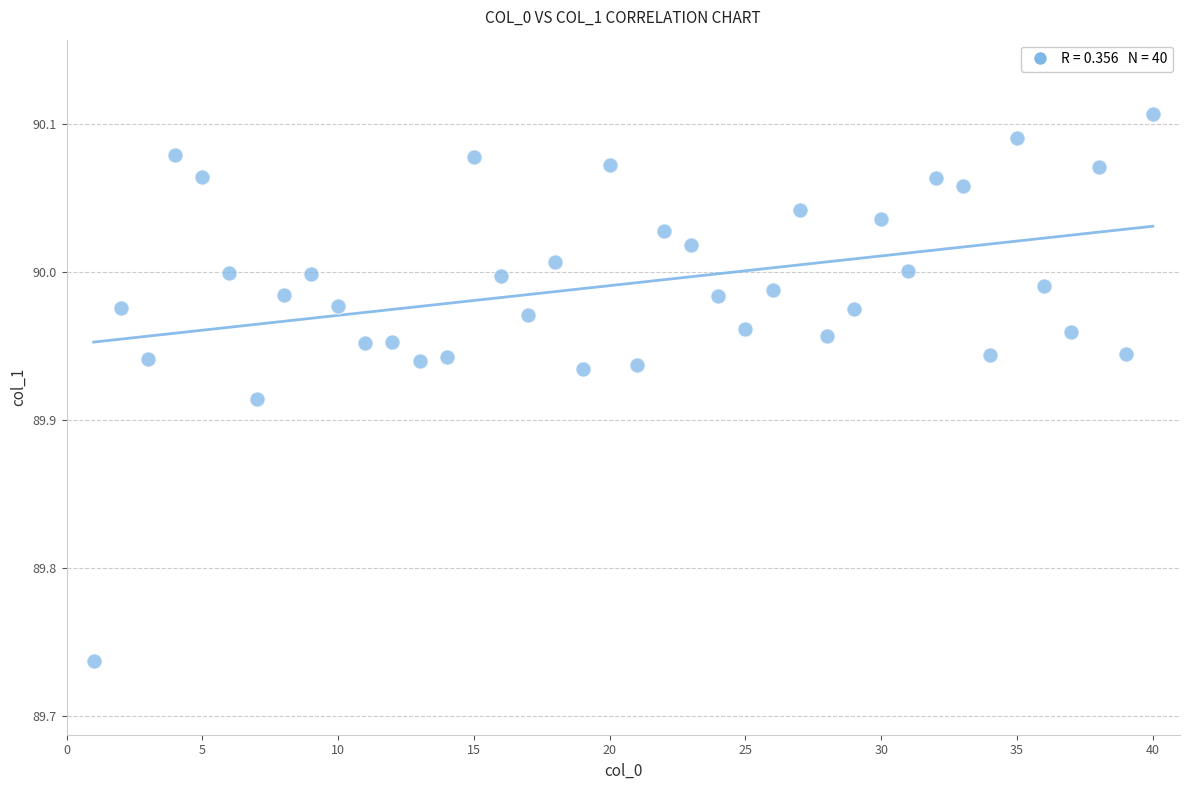

What is the range of Y values (max minus min)?

0.4